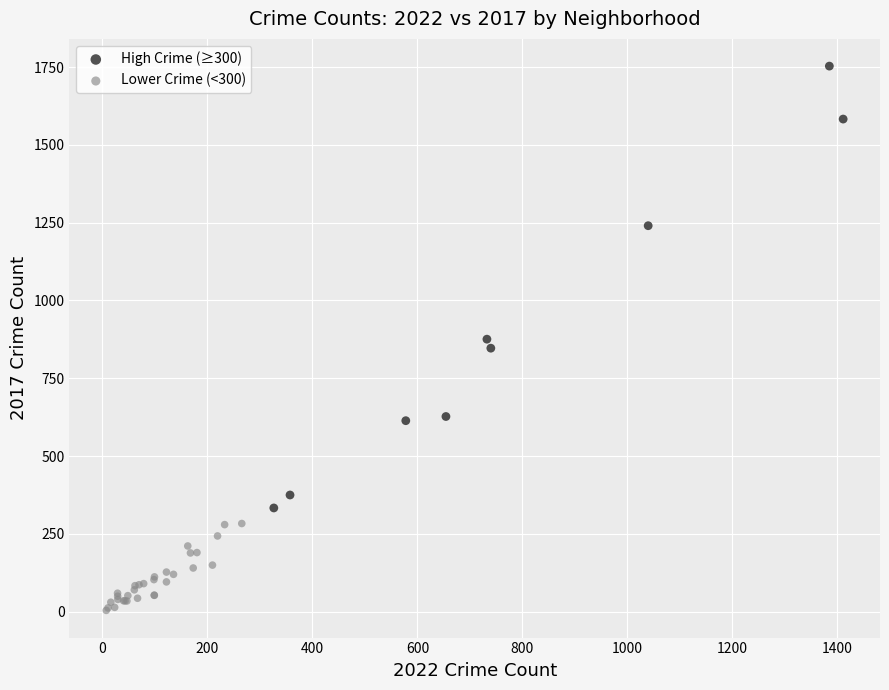

Which series reaches the minimum Y coordinate?

Lower Crime (<300)